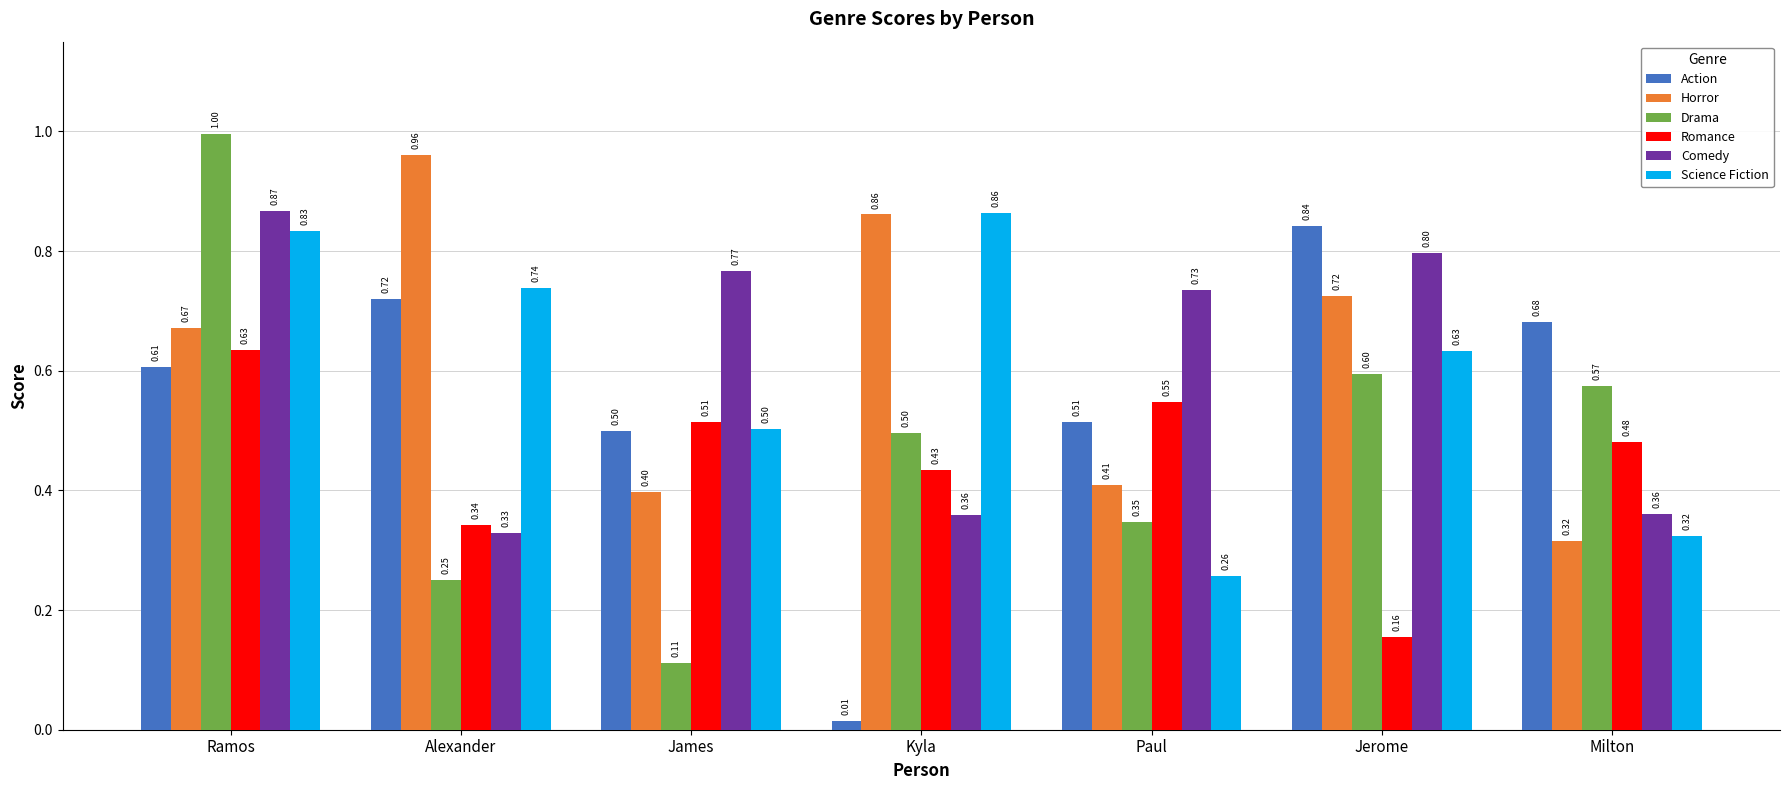

Which category has the highest value across all series?

Ramos